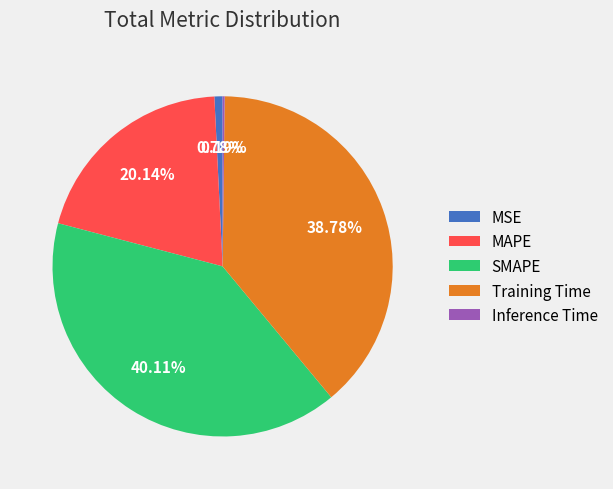

True or false: SMAPE accounts for 32% of the total.

False